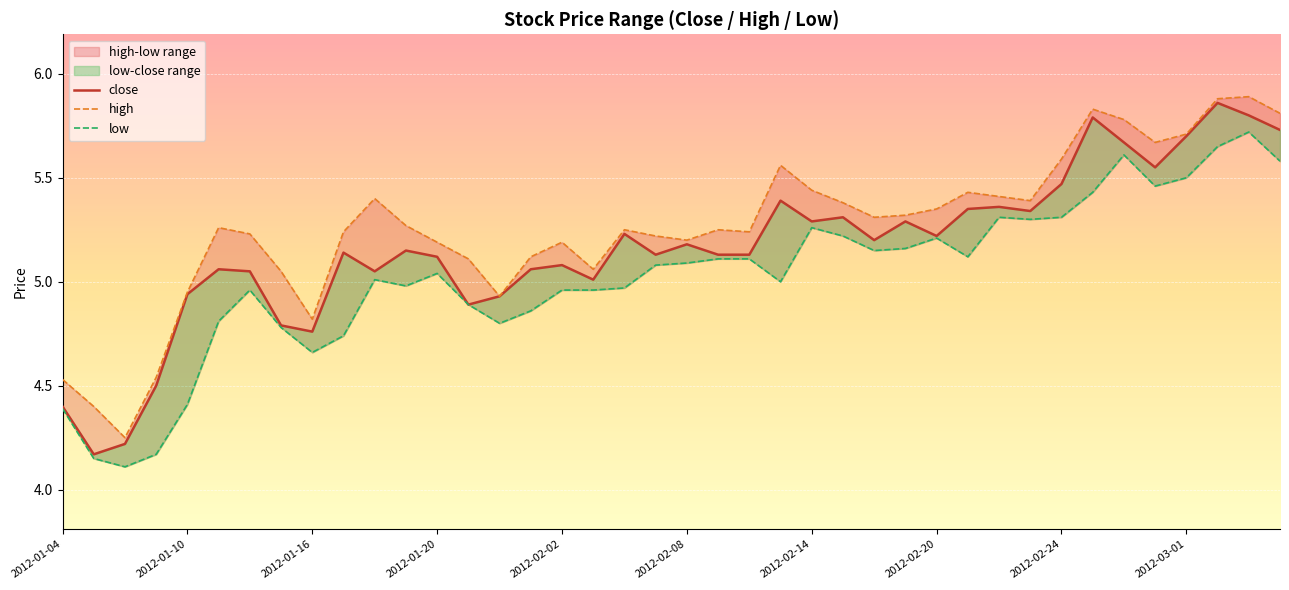

Rank the series by their maximum value, from lowest to highest.

low, close, high